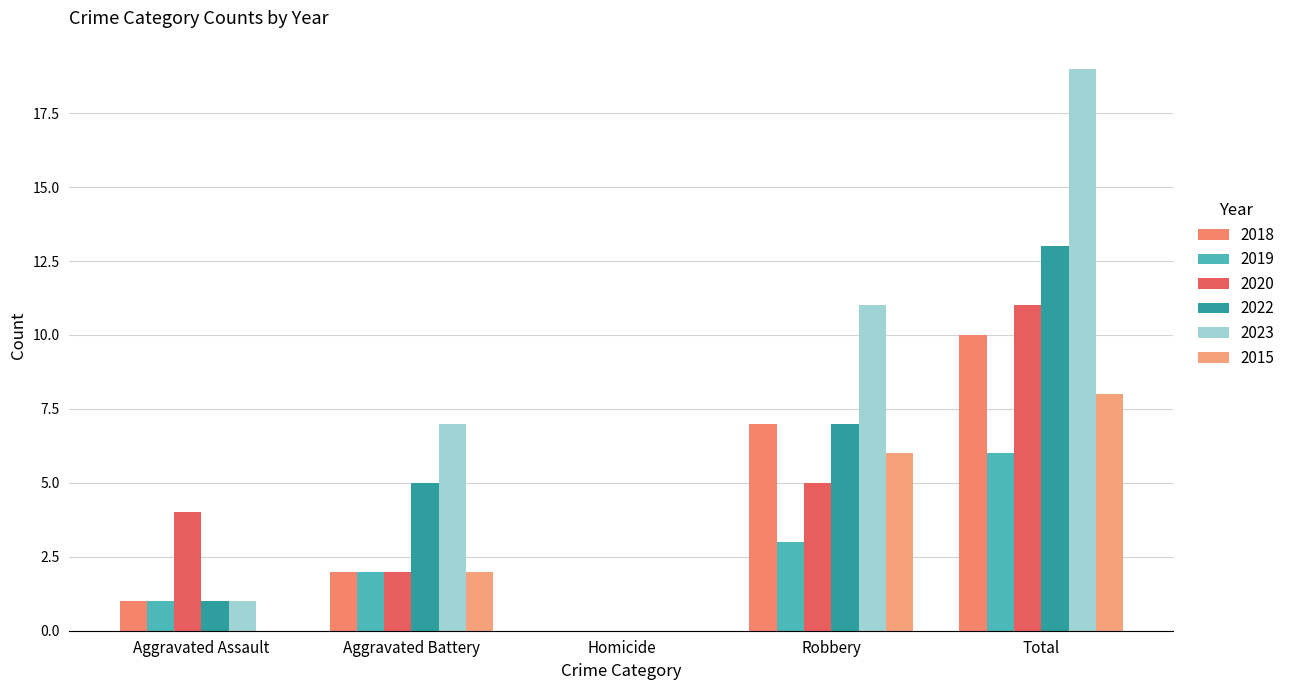

At which label does 2023 reach its minimum?

Homicide